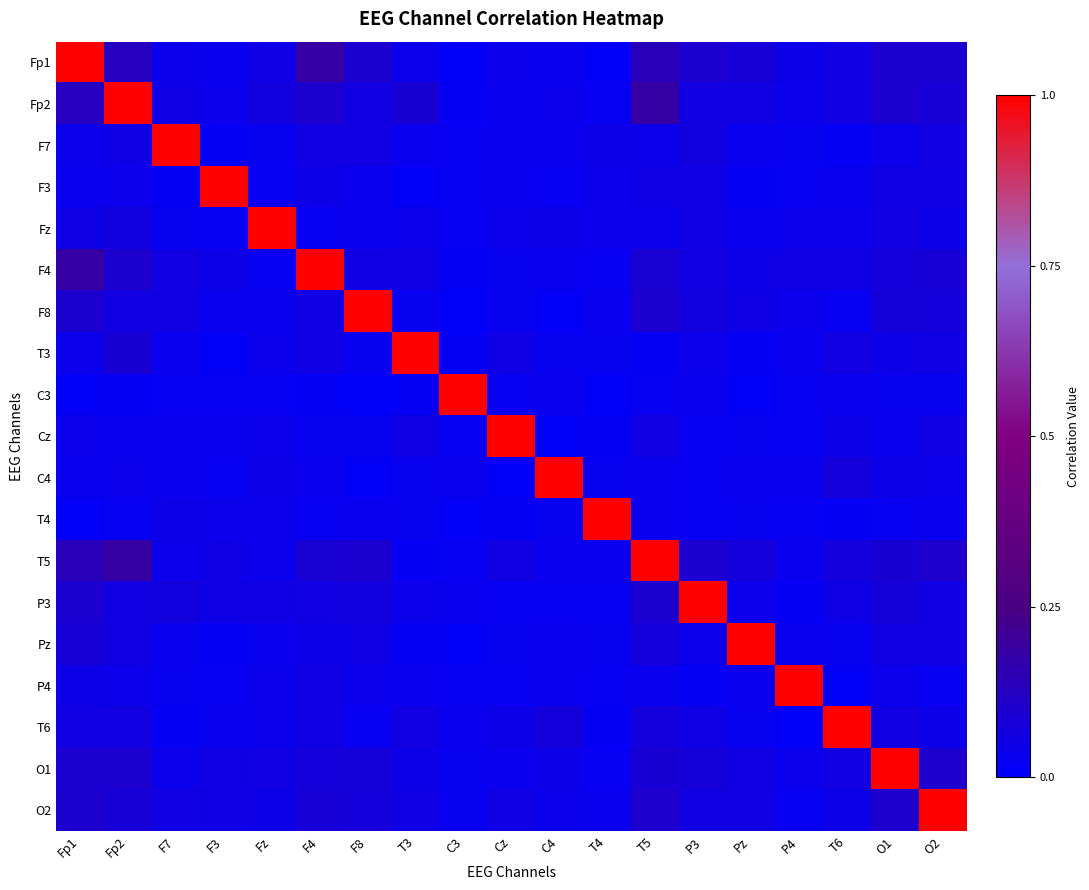

At how many categories does at least one series exceed 0?

19